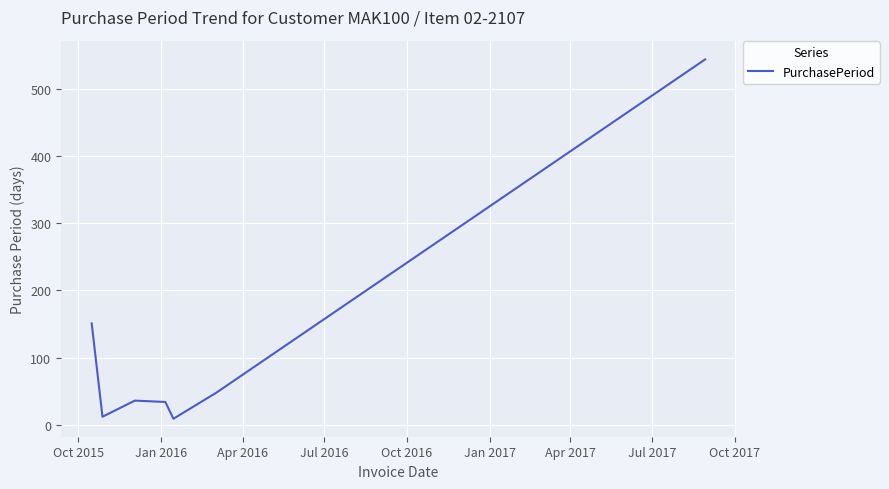

How many interior local peaks (higher than both neighbors) does the data have?

1